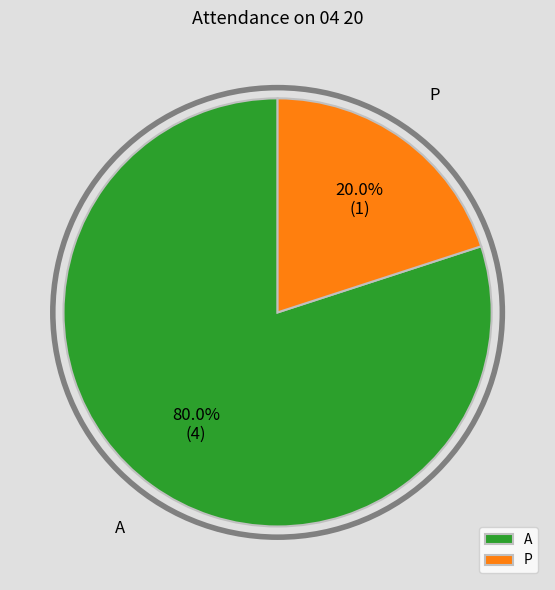

True or false: A accounts for 80% of the total.

True